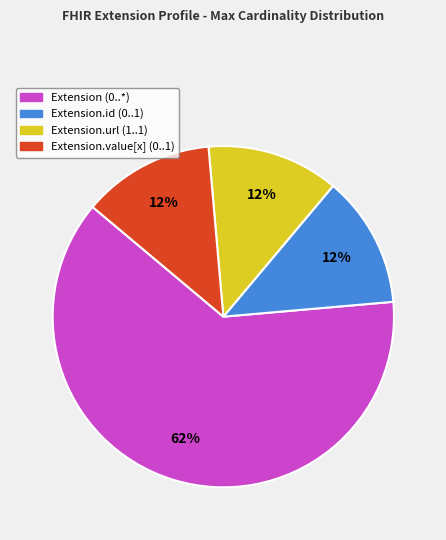

Which category has the biggest portion of the pie?

Extension (0..*)